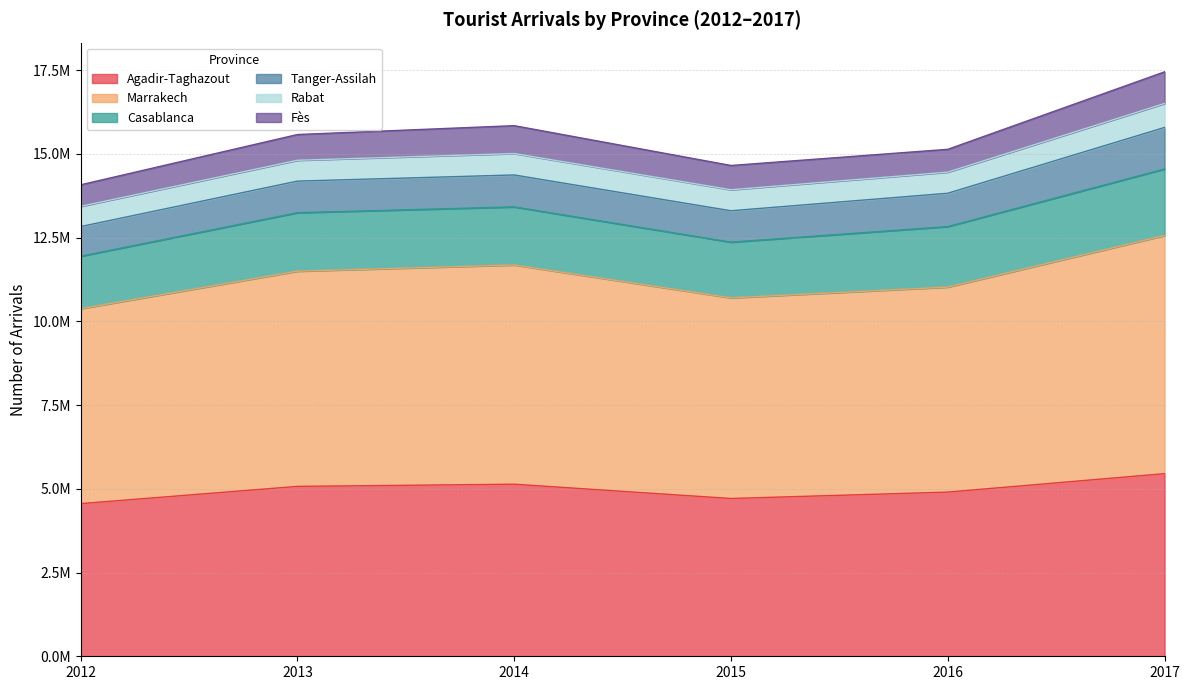

Is the value of Tanger-Assilah at 2012 greater than the value of Marrakech at 2017?

No